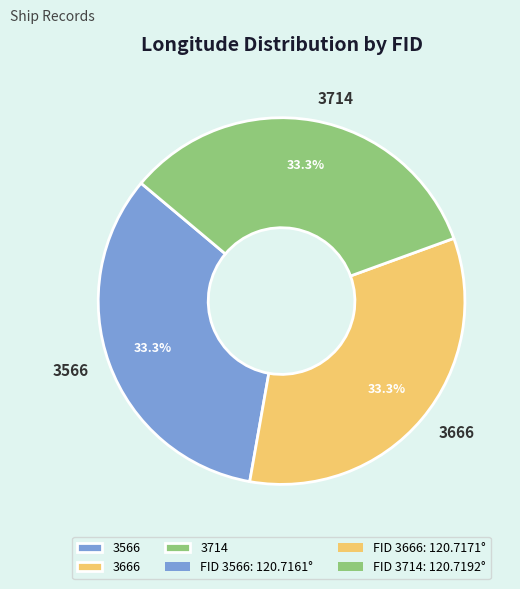

Does 3714 account for over 50% of the chart?

No